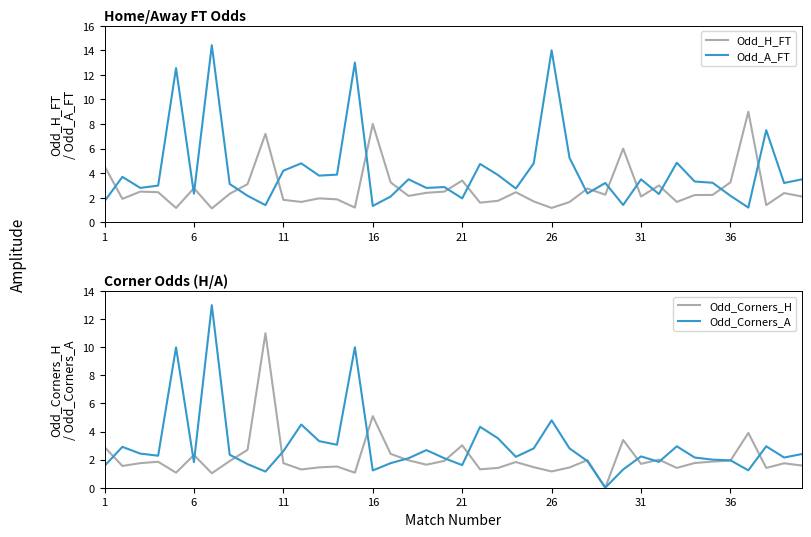

What is the lowest value of the Odd_A_FT series?

1.2